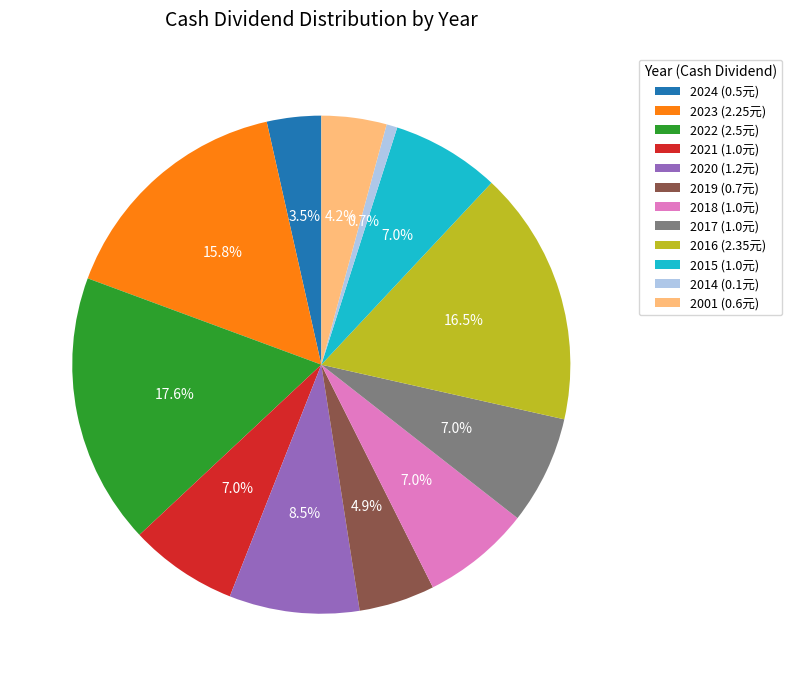

Is the sum of 2017 (1.0元) and 2001 (0.6元) greater than half?

No